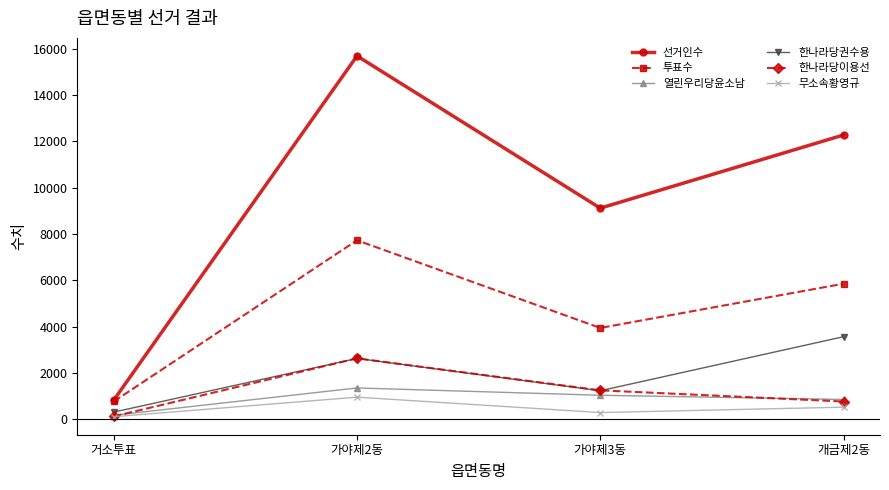

The value of 한나라당권수용 at 가야제3동 is 1236. True or false?

True